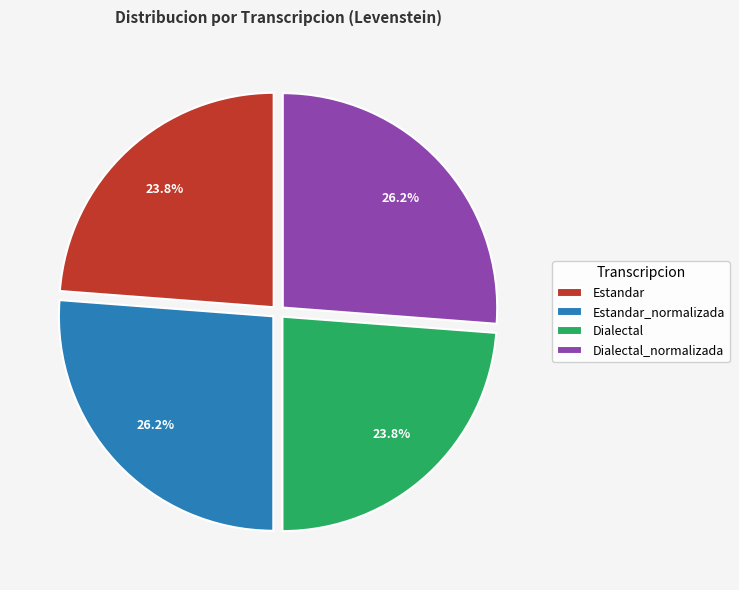

Is there any slice that represents more than half of the pie?

No